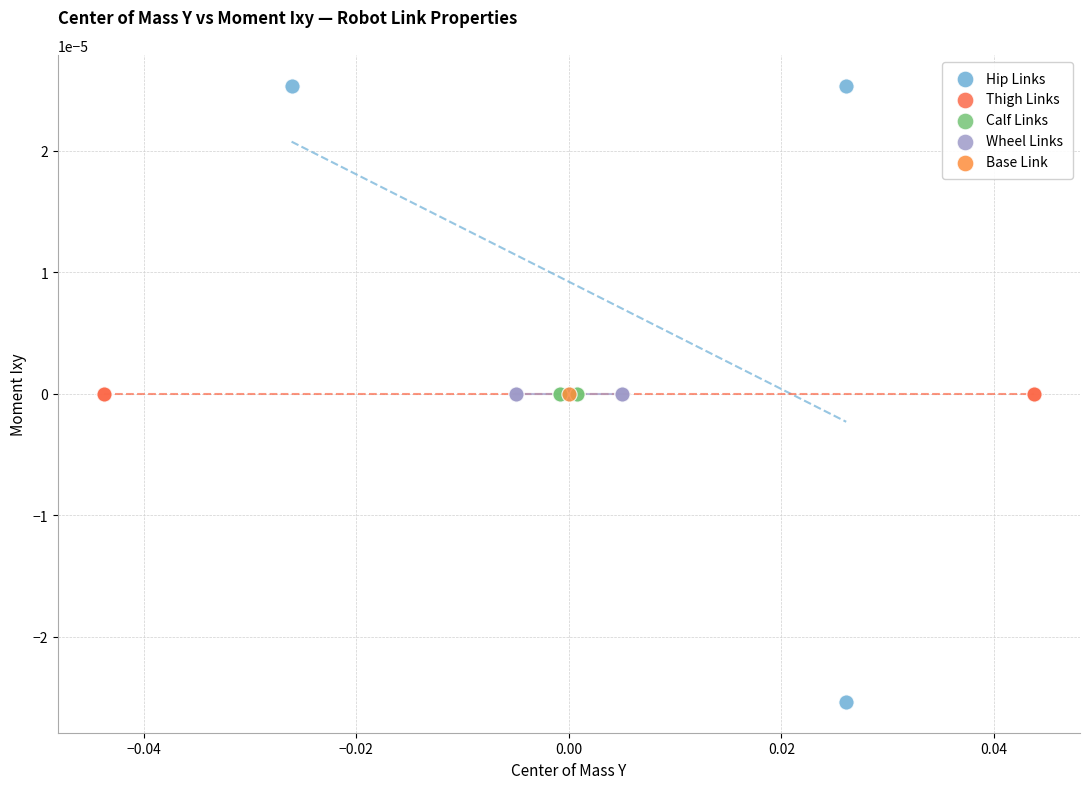

Which series reaches the minimum Y coordinate?

Hip Links